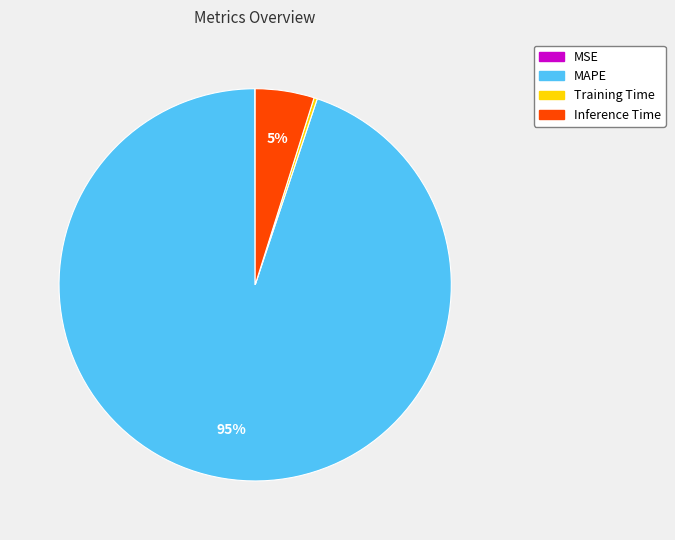

Combined, do MAPE and Inference Time account for over 50%?

Yes